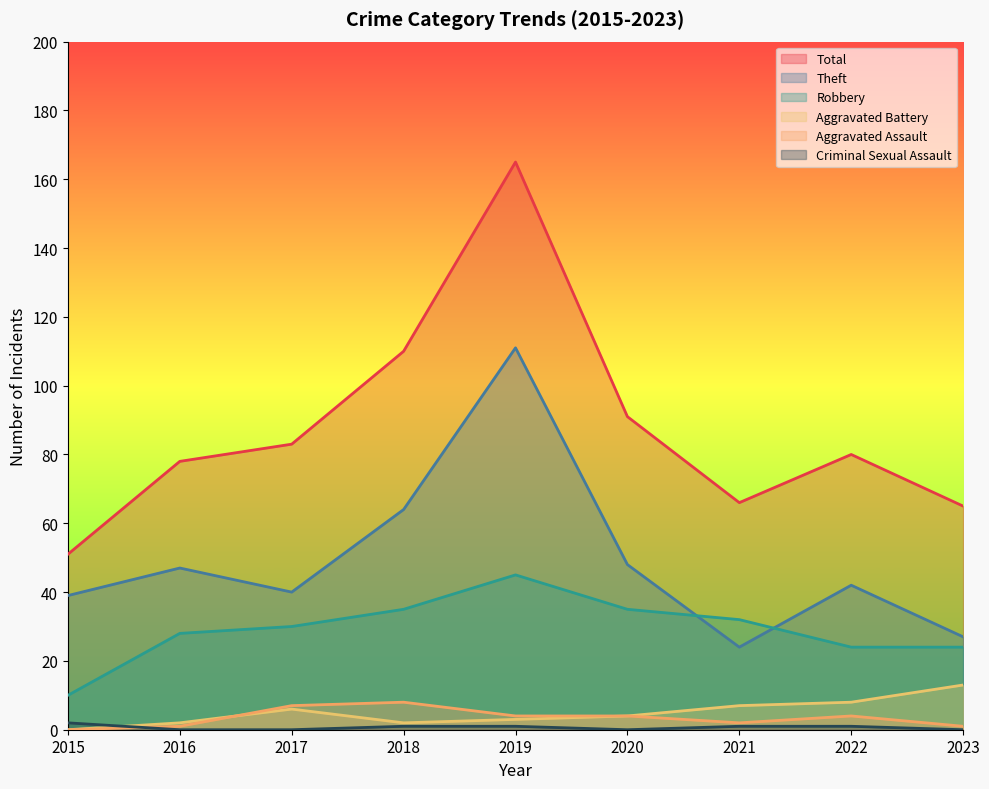

What is the difference between the Robbery values at 2017 and 2015?

20